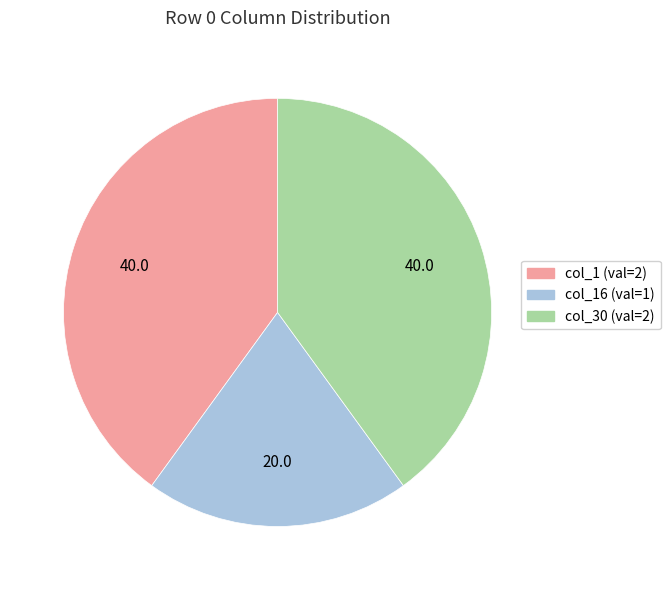

True or false: col_1 (val=2) accounts for 46% of the total.

False